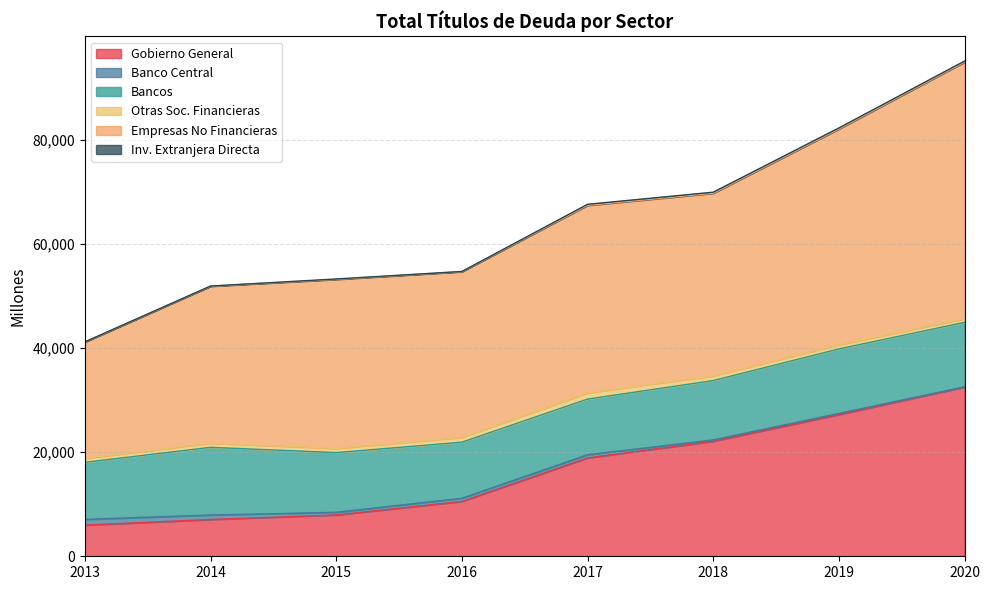

Between 2017 and 2020, which series saw the biggest shift?

Gobierno General